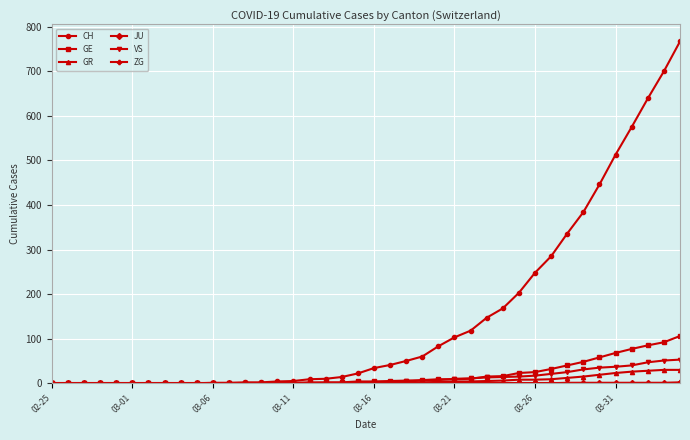

What is the greatest value displayed?

767